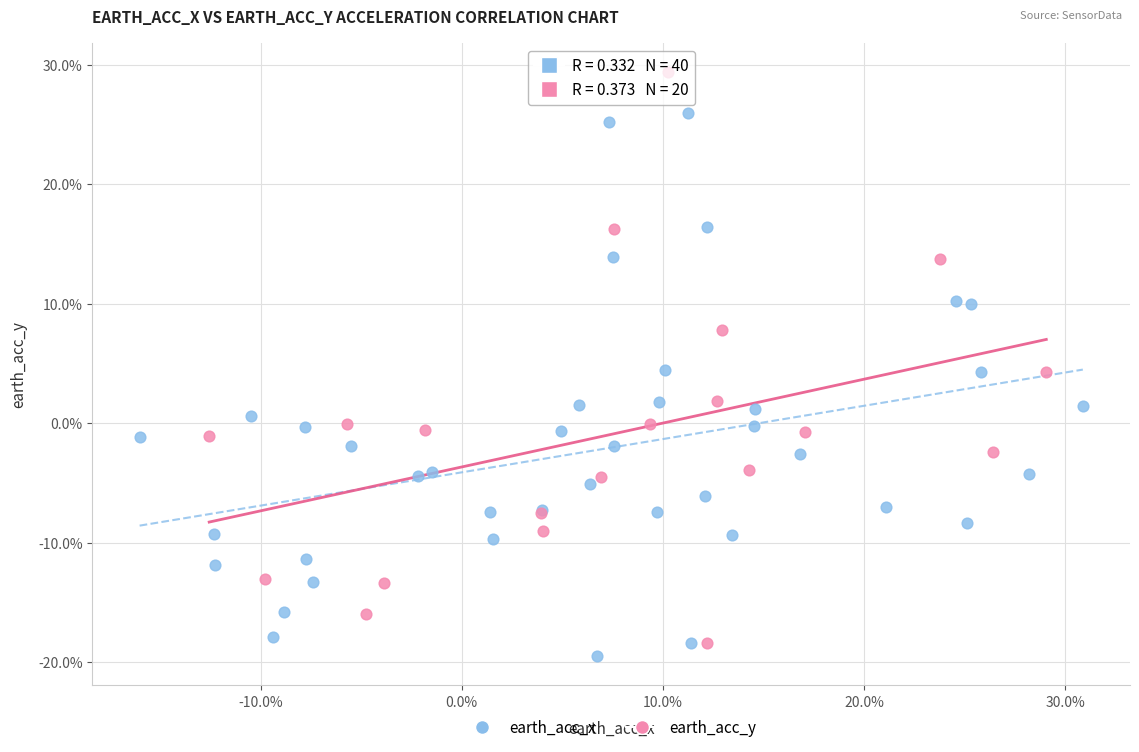

What are all the series names shown in the legend?

earth_acc_x, earth_acc_y